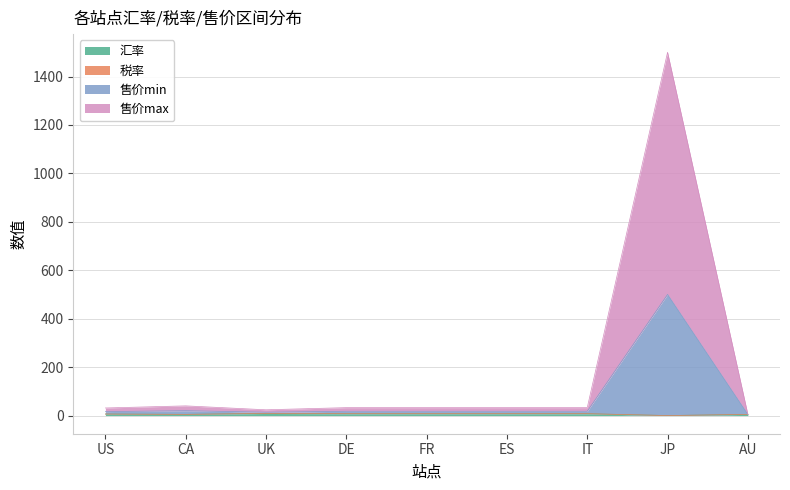

At which category is the sum across all series the highest?

JP